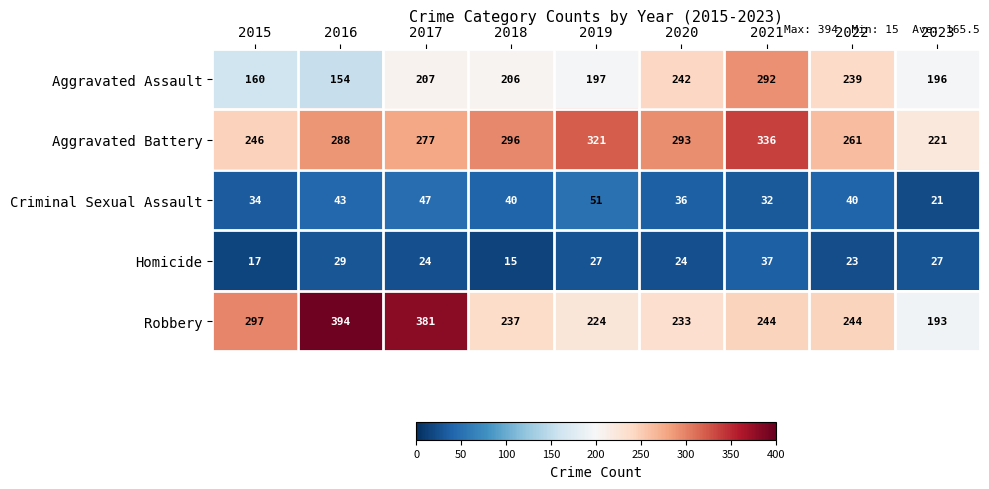

Where does the Criminal Sexual Assault series first go above 40?

2016